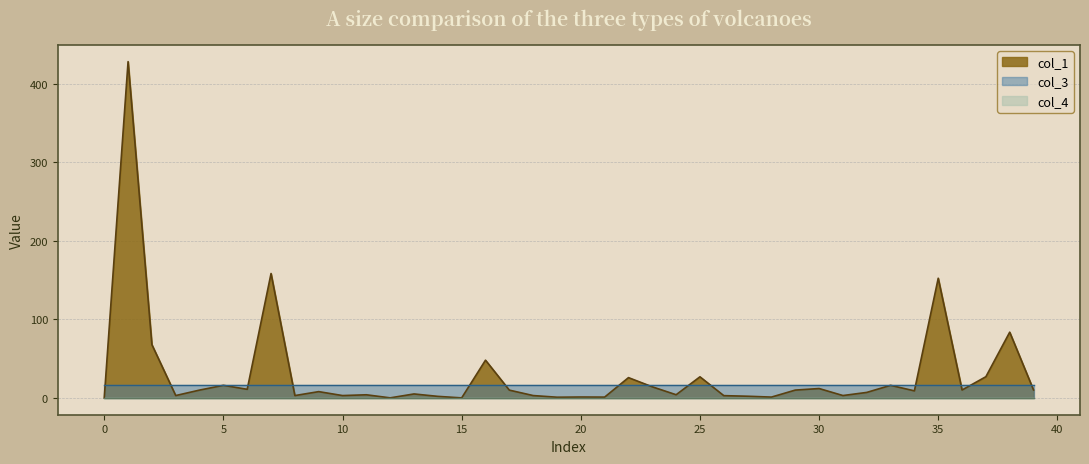

True or false: col_4 and col_1 intersect in this chart.

False